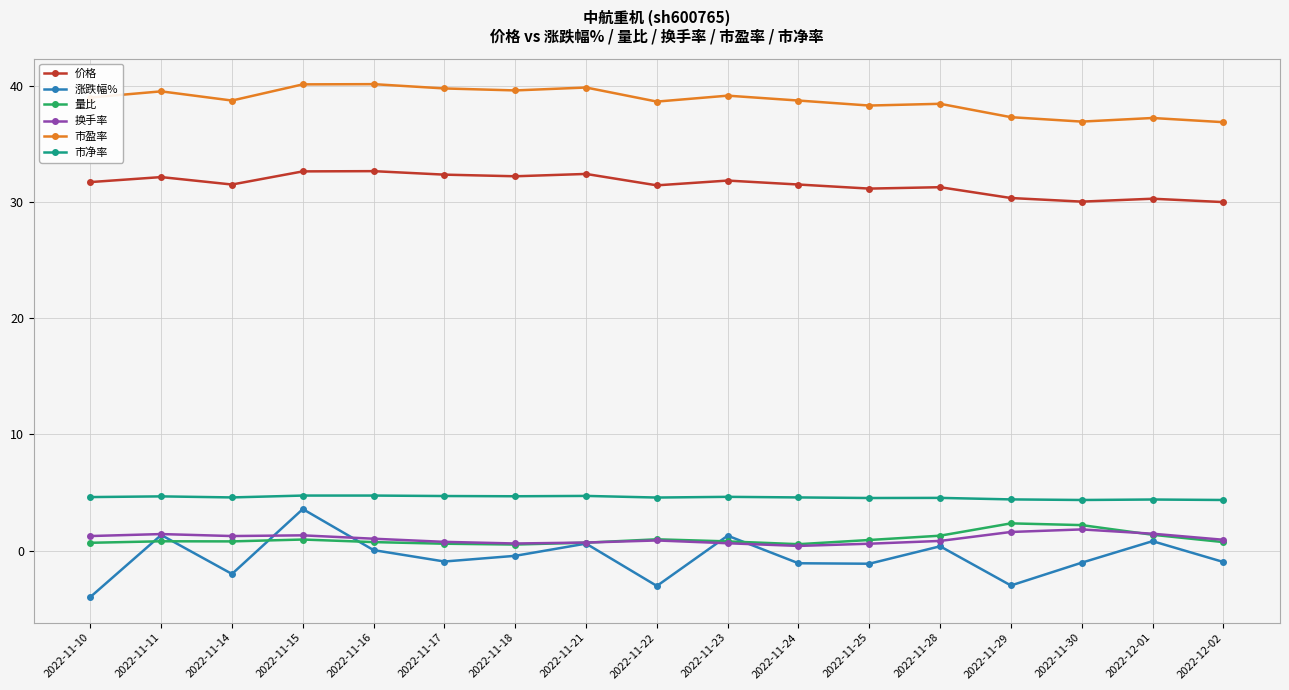

True or false: 市盈率 and 价格 cross at least once.

False